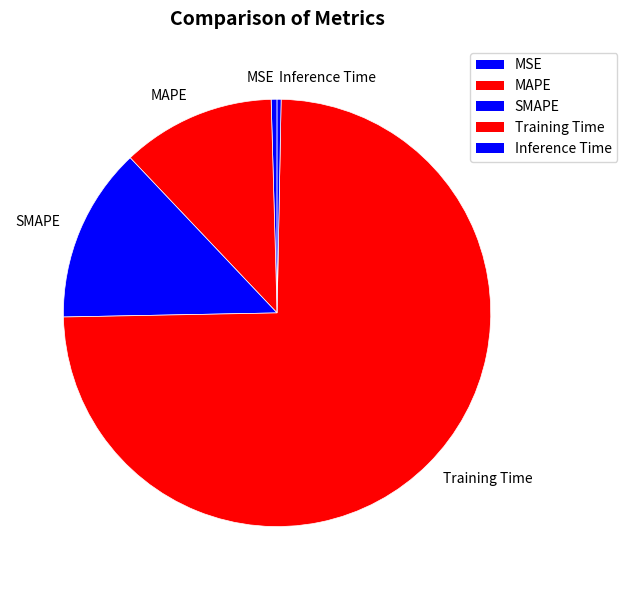

Is the sum of SMAPE and Inference Time greater than half?

No